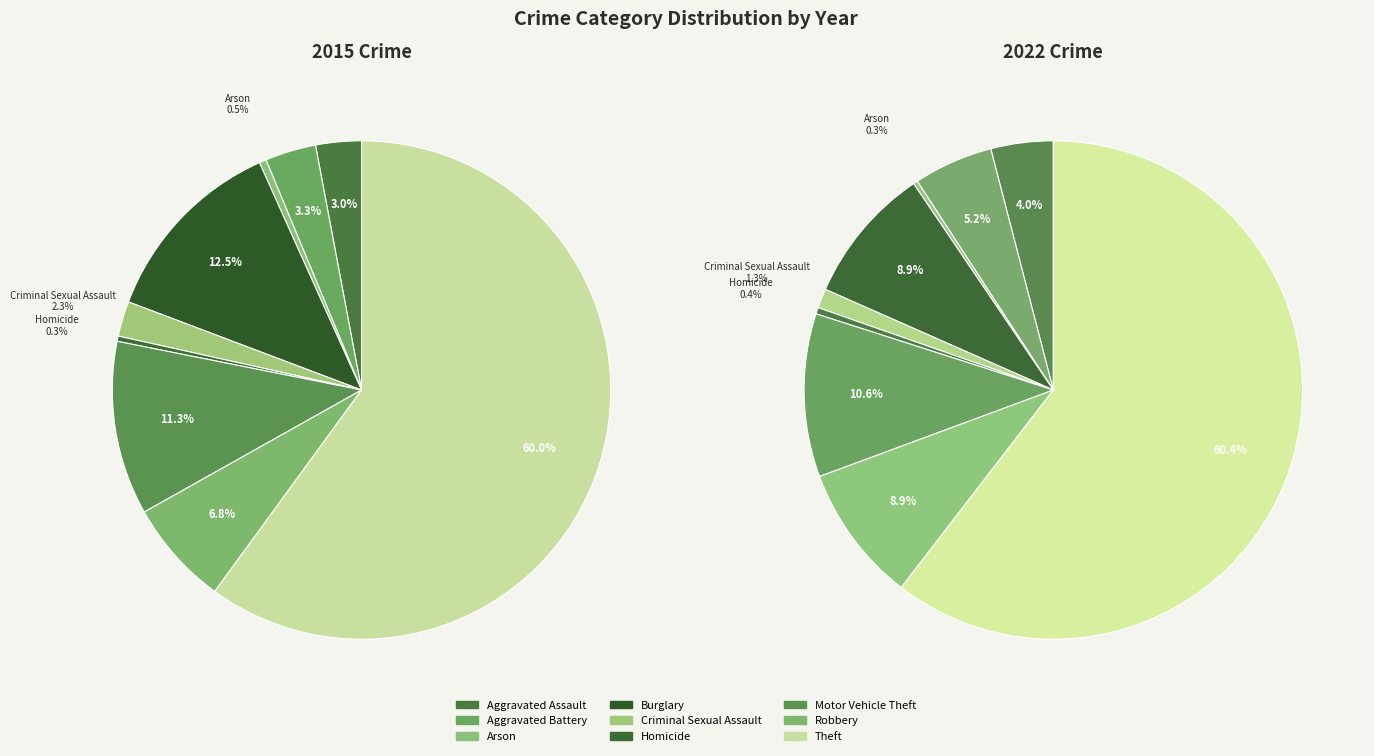

Combined, do Robbery and Arson account for over 50%?

No